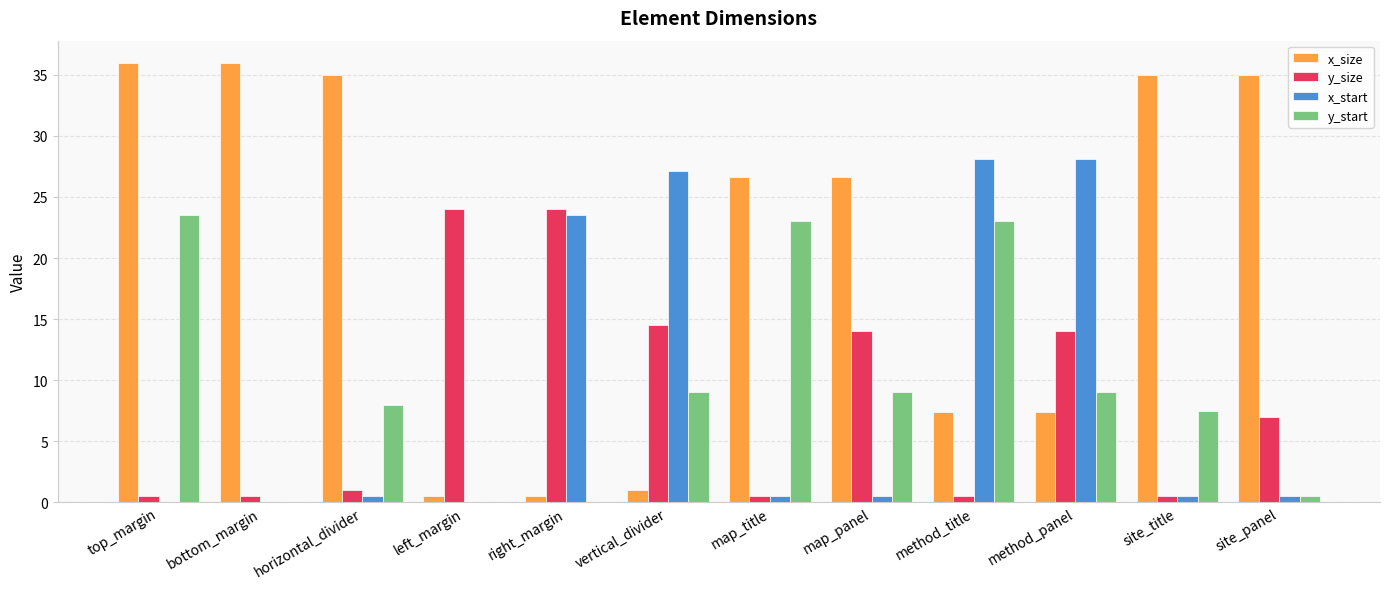

What is the greatest value displayed?

36.0